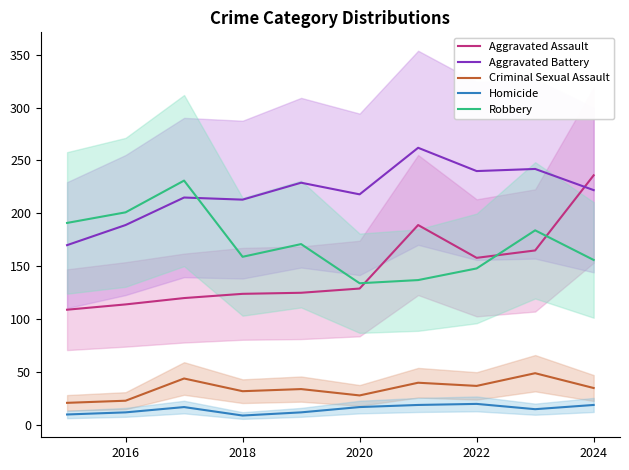

Reading left to right, list all the values displayed in this chart.

Aggravated Assault: 109	114	120	124	125	129	189	158	165	236
Aggravated Battery: 170	189	215	213	229	218	262	240	242	222
Criminal Sexual Assault: 21	23	44	32	34	28	40	37	49	35
Homicide: 10	12	17	9	12	17	19	20	15	19
Robbery: 191	201	231	159	171	134	137	148	184	156